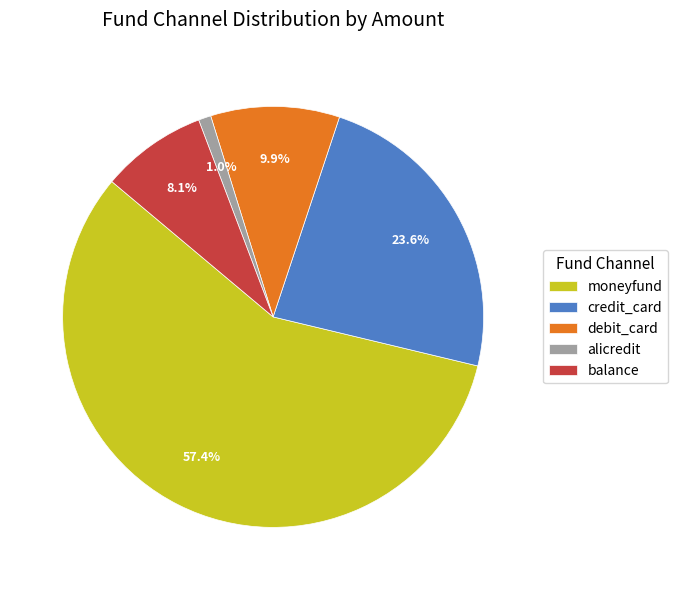

Is the sum of alicredit and credit_card greater than half?

No